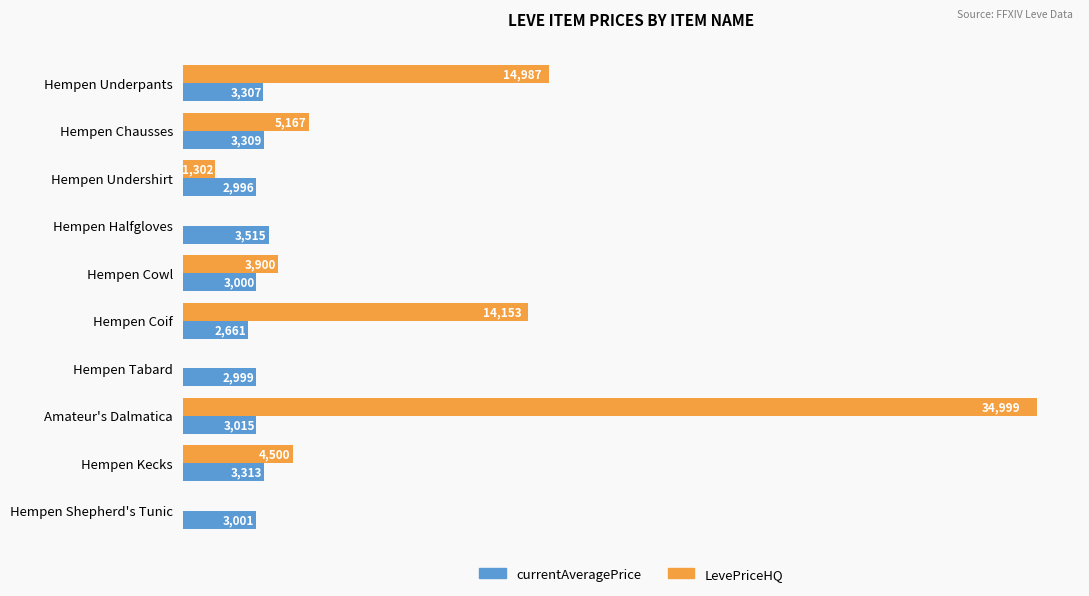

Where is LevePriceHQ nearest to the value 17499?

Hempen Underpants